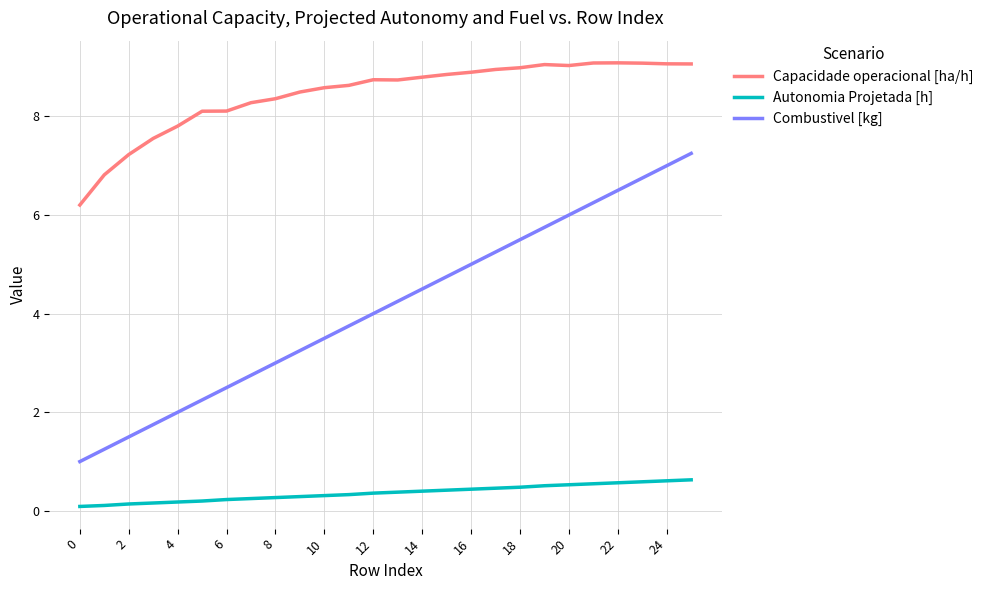

What is the average value of the Combustivel [kg] series?

4.1